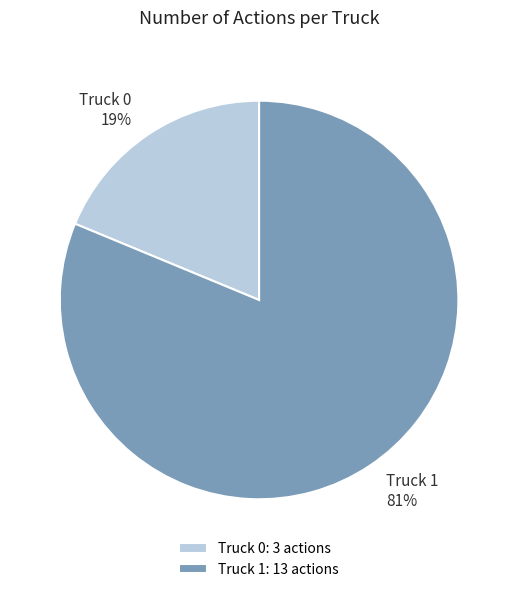

Rank the categories by value from highest to lowest.

Truck 1, Truck 0